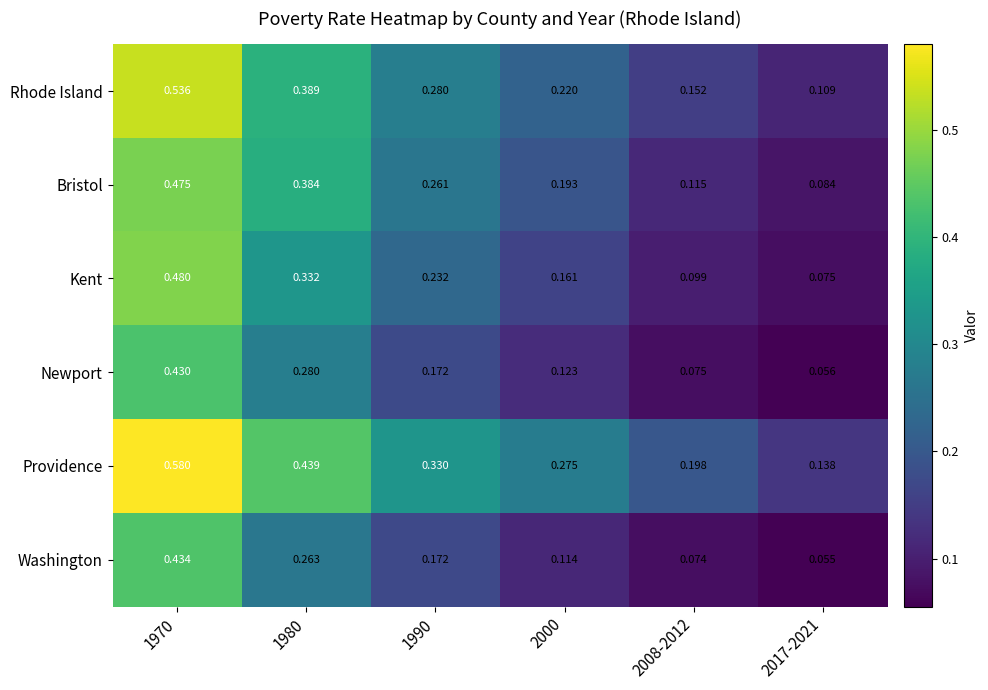

Which series has the largest total across all categories?

Providence